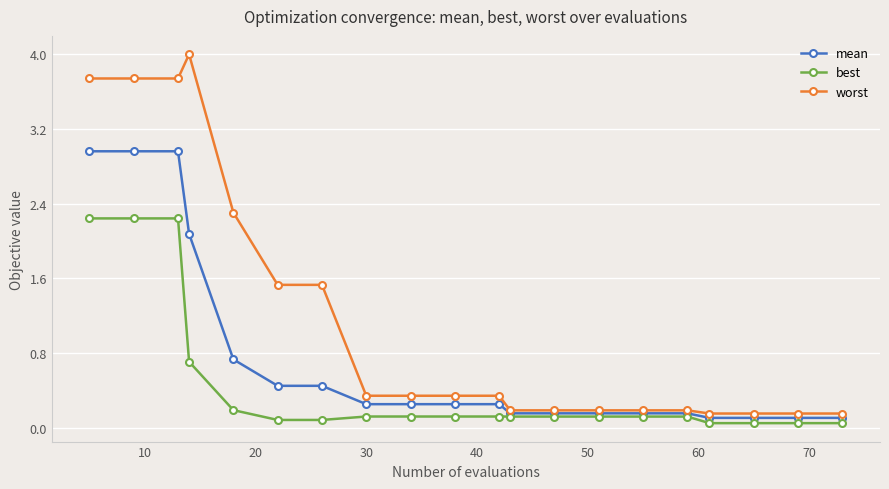

Which series has the largest total across all categories?

worst